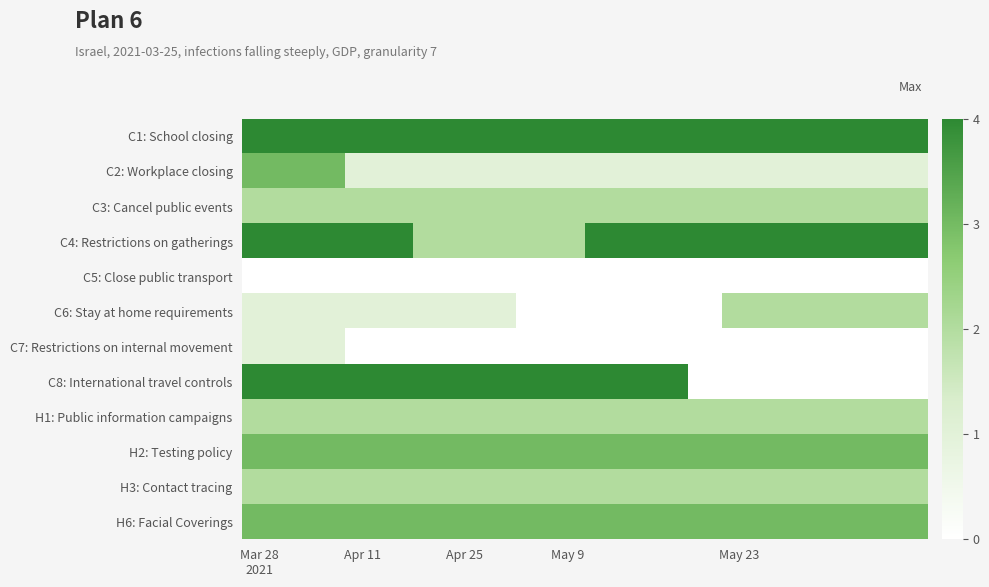

Reading right to left, transcribe all the data shown in this chart.

C1: School closing: 4	4	4	4	4	4	4	4	4	4	4	4	4	4	4	4	4	4	4	4
C2: Workplace closing: 1	1	1	1	1	1	1	1	1	1	1	1	1	1	1	1	1	3	3	3
C3: Cancel public events: 2	2	2	2	2	2	2	2	2	2	2	2	2	2	2	2	2	2	2	2
C4: Restrictions on gatherings: 4	4	4	4	4	4	4	4	4	4	2	2	2	2	2	4	4	4	4	4
C5: Close public transport: 0	0	0	0	0	0	0	0	0	0	0	0	0	0	0	0	0	0	0	0
C6: Stay at home requirements: 2	2	2	2	2	2	0	0	0	0	0	0	1	1	1	1	1	1	1	1
C7: Restrictions on internal movement: 0	0	0	0	0	0	0	0	0	0	0	0	0	0	0	0	0	1	1	1
C8: International travel controls: 0	0	0	0	0	0	0	4	4	4	4	4	4	4	4	4	4	4	4	4
H1: Public information campaigns: 2	2	2	2	2	2	2	2	2	2	2	2	2	2	2	2	2	2	2	2
H2: Testing policy: 3	3	3	3	3	3	3	3	3	3	3	3	3	3	3	3	3	3	3	3
H3: Contact tracing: 2	2	2	2	2	2	2	2	2	2	2	2	2	2	2	2	2	2	2	2
H6: Facial Coverings: 3	3	3	3	3	3	3	3	3	3	3	3	3	3	3	3	3	3	3	3